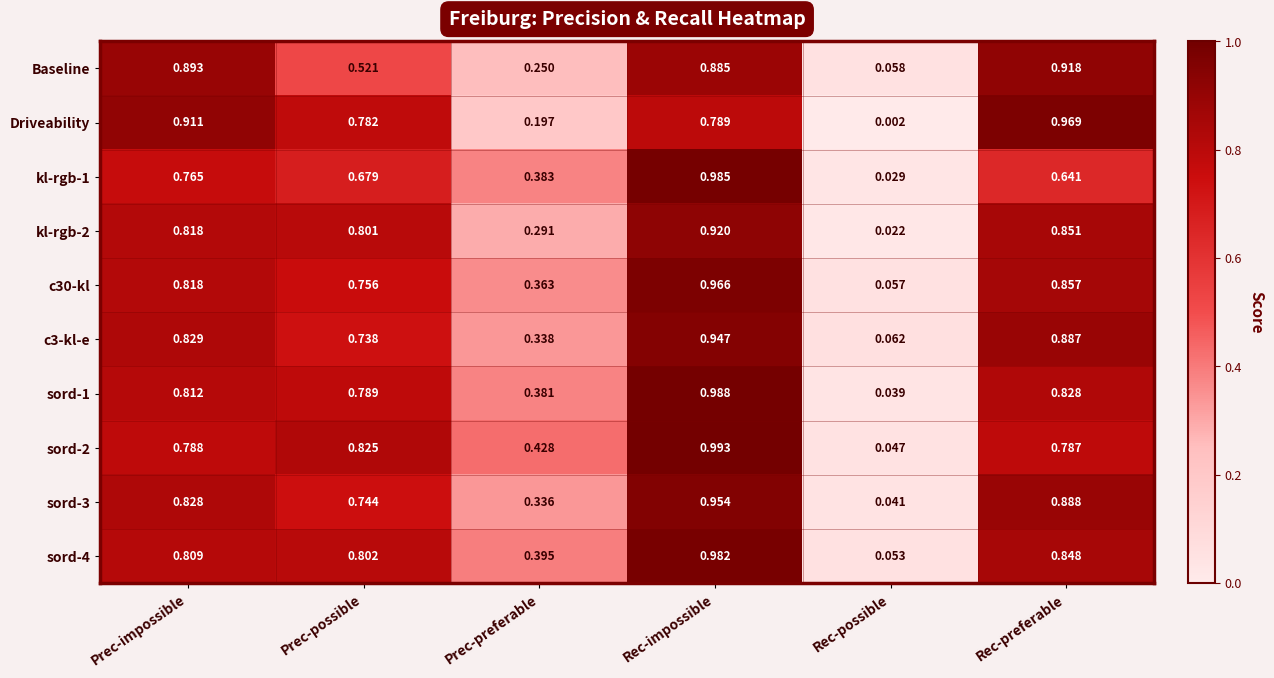

Is the value of sord-2 at Rec-preferable greater than the value of kl-rgb-2 at Rec-possible?

Yes